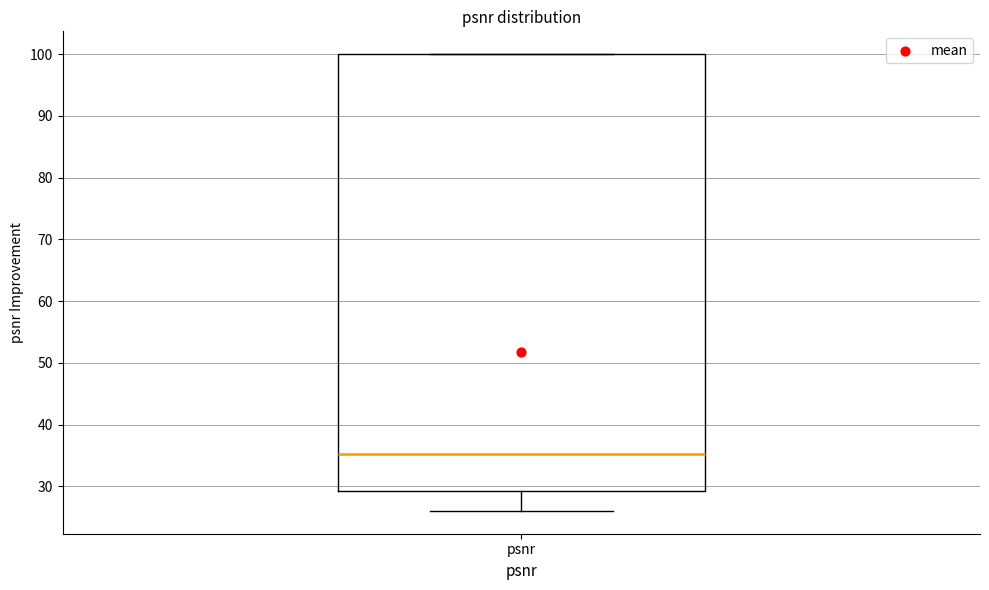

Read this box plot against the y-axis: the position of the median line, the range covered by the box, and the ends of both whiskers. The values are not printed on the chart, so give them approximately, as read against the axis.

median 35, box 29 to 100, whiskers 26 to 100